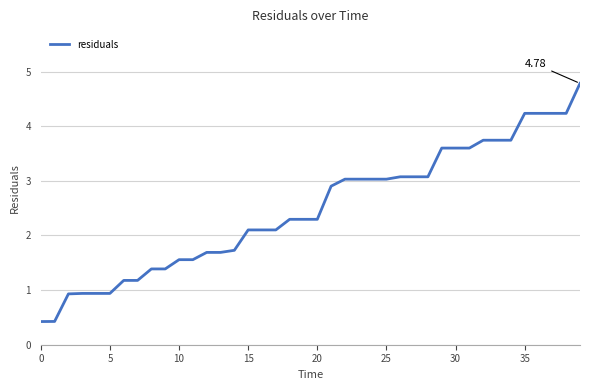

How many series are shown in this chart?

1